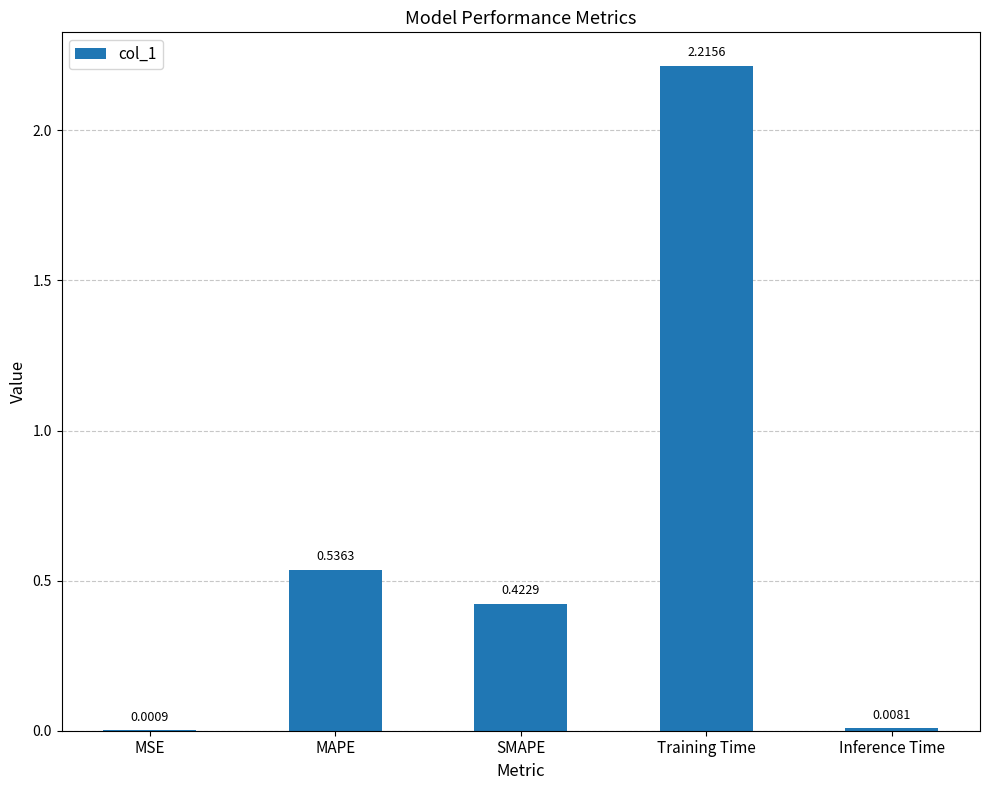

How many series are shown in this chart?

1